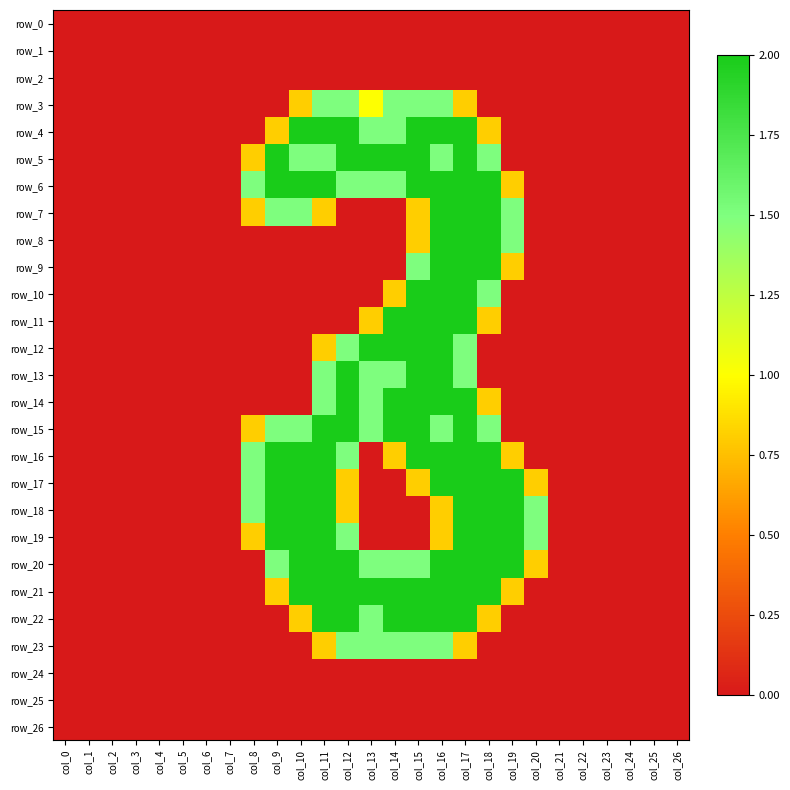

At which label is row_19 closest to 1?

col_8